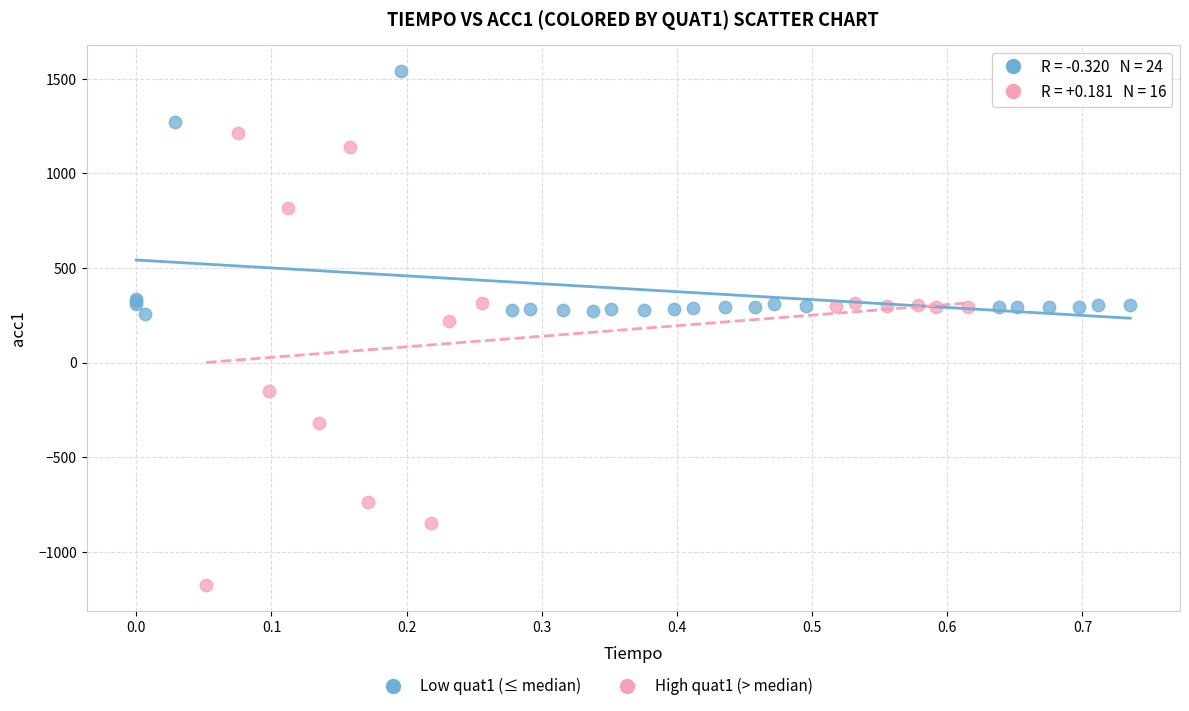

Which series has the widest spread of Y values?

High quat1 (> median)